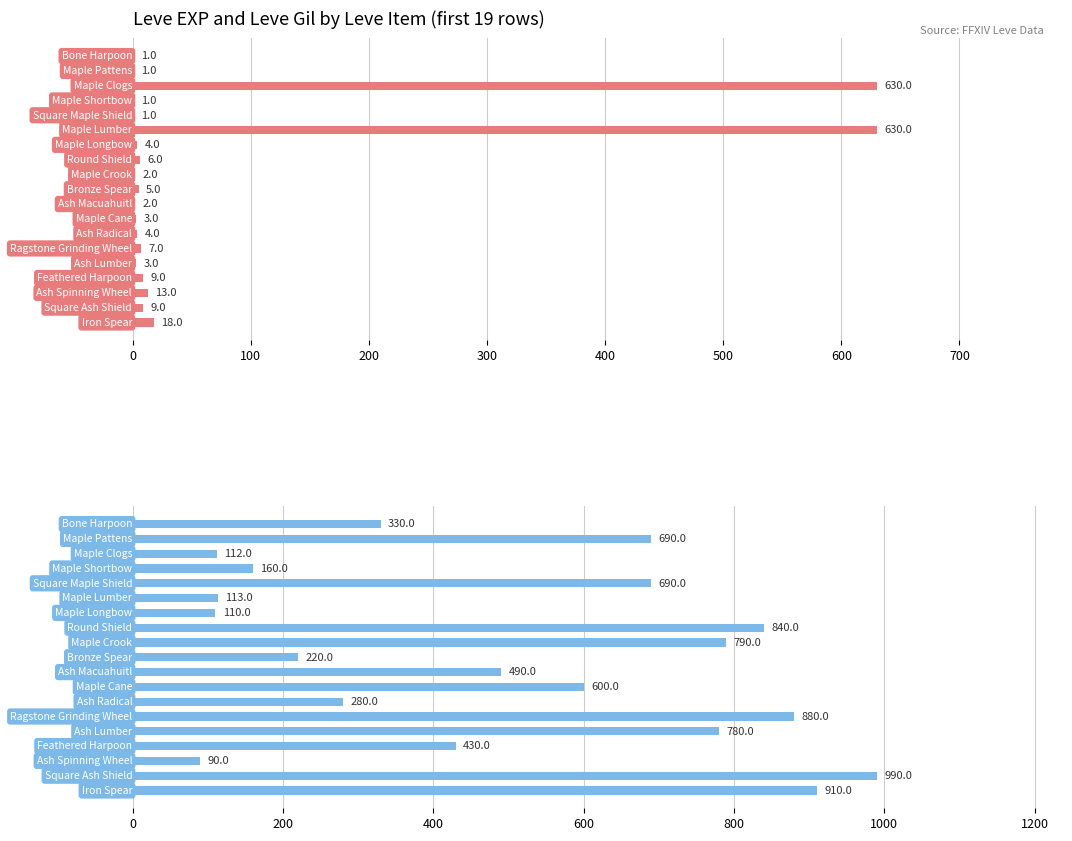

Is it true that Leve Gil equals 176 at 12?

False